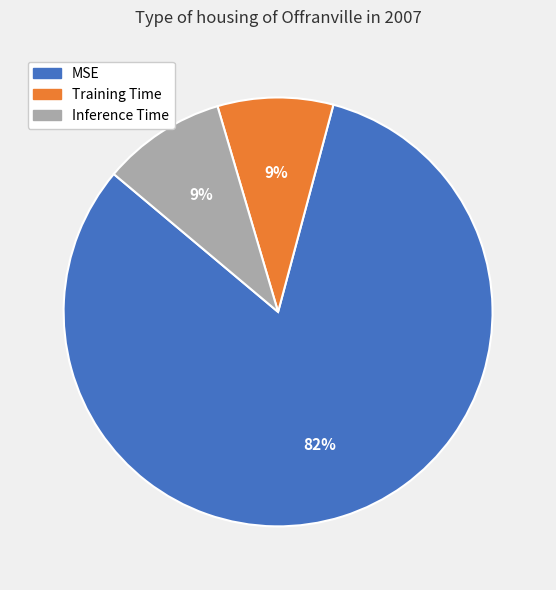

Is Inference Time the majority of the pie?

No